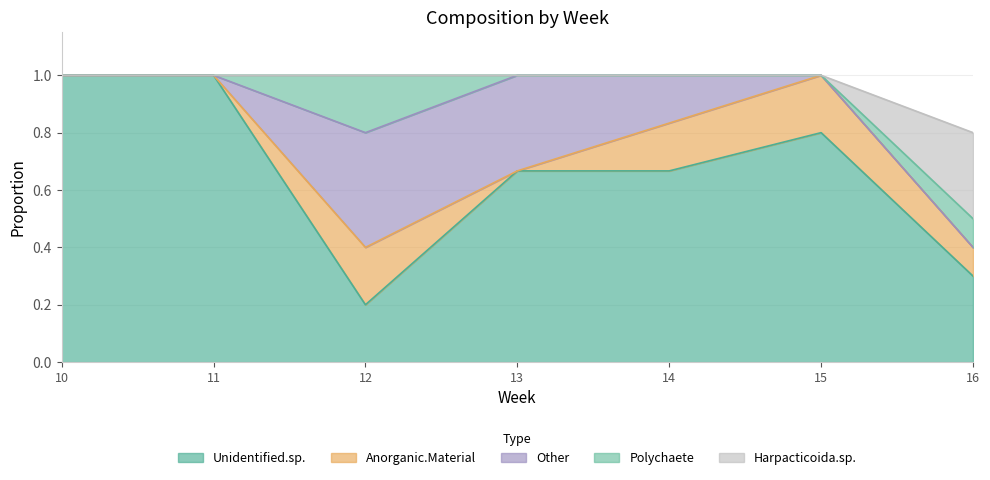

Reading right to left, transcribe all the data shown in this chart.

Unidentified.sp.: 0.3	0.8	0.7	0.7	0.2	1.0	1.0
Anorganic.Material: 0.1	0.2	0.2	0.0	0.2	0.0	0.0
Other: 0.0	0.0	0.2	0.3	0.4	0.0	0.0
Polychaete: 0.1	0.0	0.0	0.0	0.2	0.0	0.0
Harpacticoida.sp.: 0.3	0.0	0.0	0.0	0.0	0.0	0.0